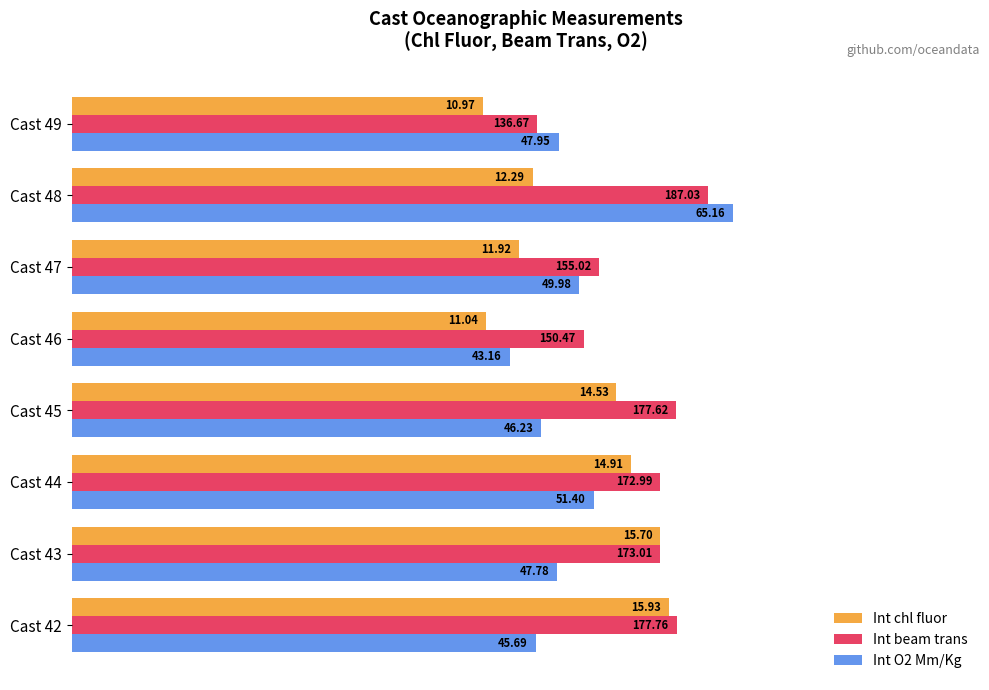

Which series has the widest spread of values?

Int O2 Mm/Kg